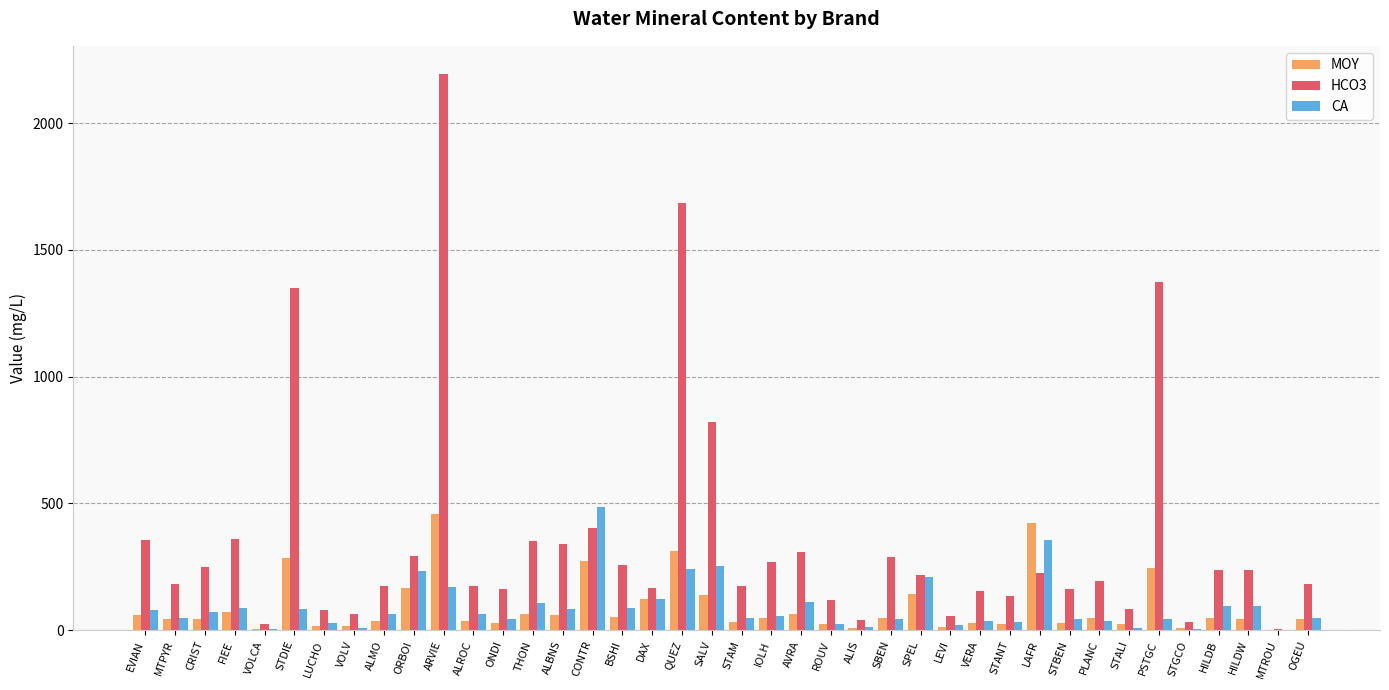

What are all the series names shown in the legend?

MOY, HCO3, CA